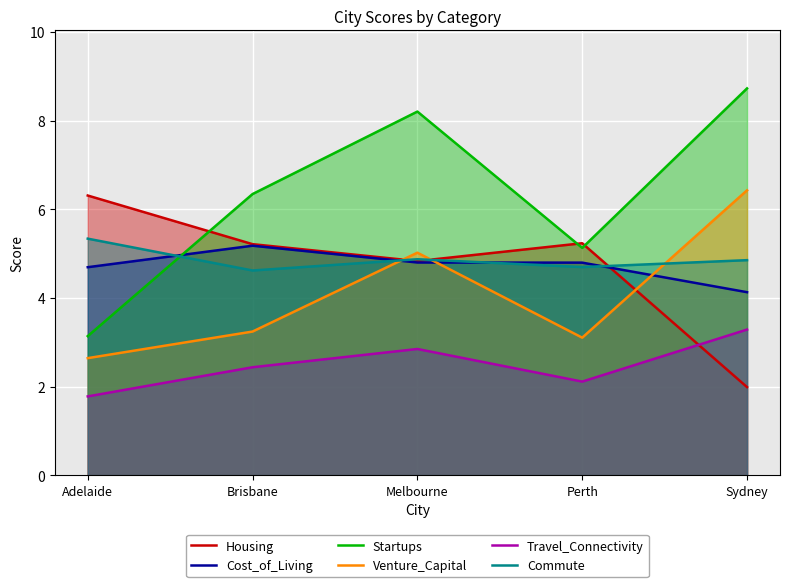

How many intersections are there between Housing and Startups?

3